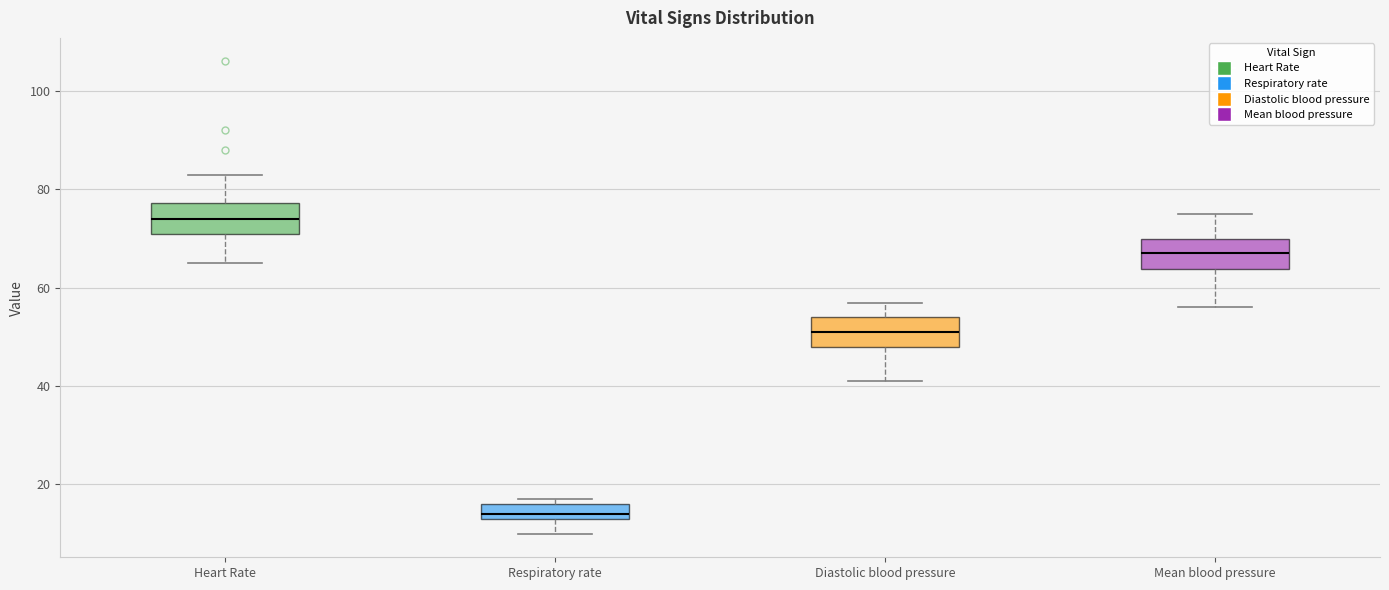

Reading left to right, transcribe this box plot: for each box, give where its median line is, the range the box spans, and where its two whiskers end, as read against the y-axis. The values are not printed on the chart, so give them approximately, as read against the axis.

Heart Rate: median 74, box 72 to 78, whiskers 66 to 84
Respiratory rate: median 14 (just above the box's lower edge), box 14 to 16, whiskers 10 to 18
Diastolic blood pressure: median 52, box 48 to 54, whiskers 42 to 58
Mean blood pressure: median 68, box 64 to 70, whiskers 56 to 76